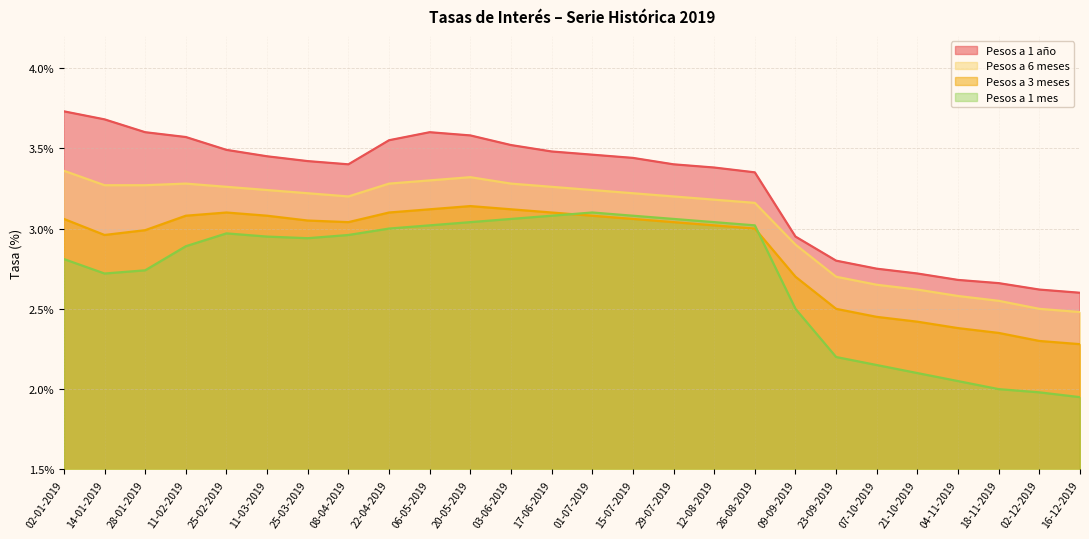

The Pesos a 1 año series shows 1.7 at 02-12-2019. True or false?

False